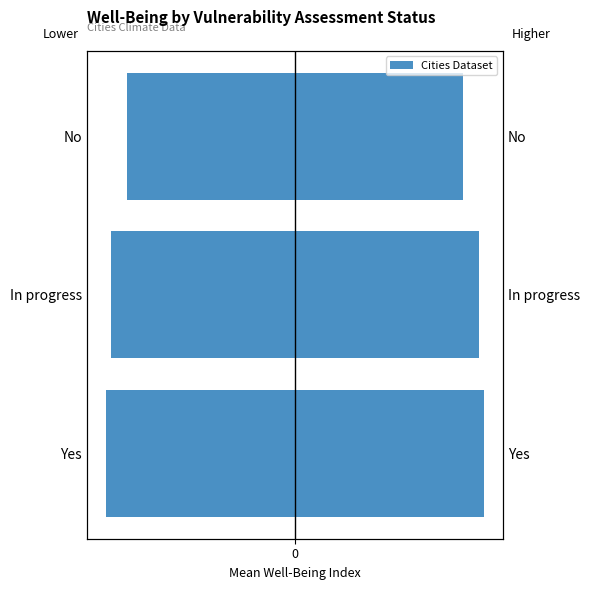

What is the sum of all values?

-19.3